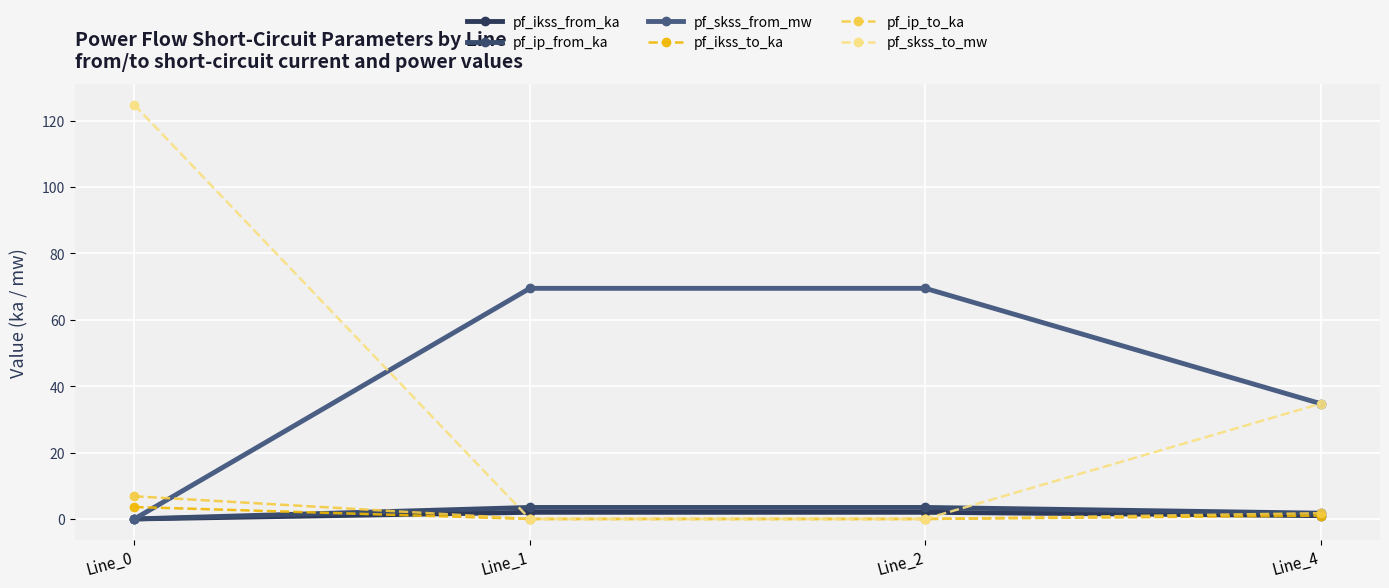

What is the total value across all series at Line_4?

75.0